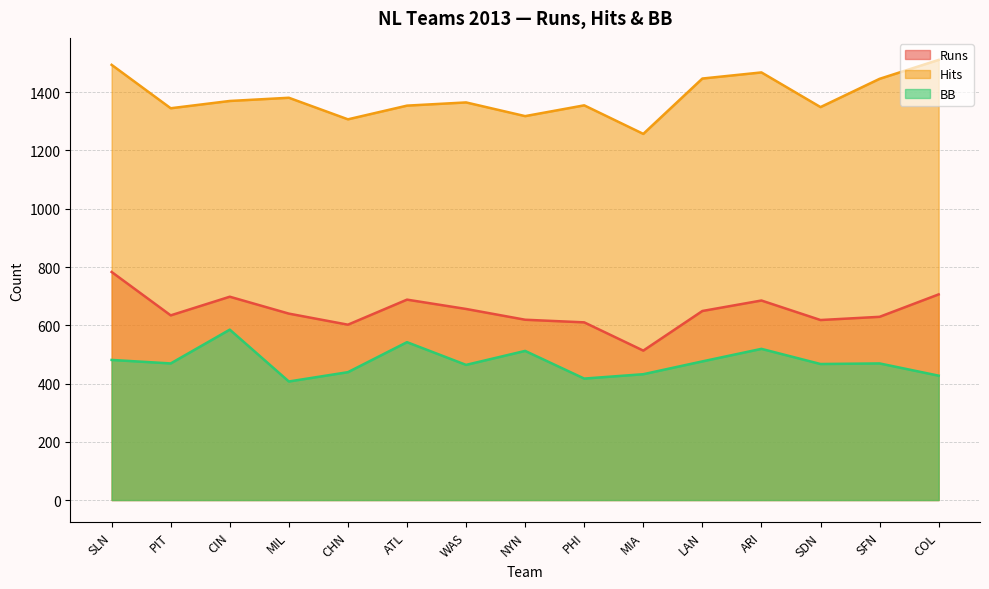

How many values in the BB series are below 469?

7